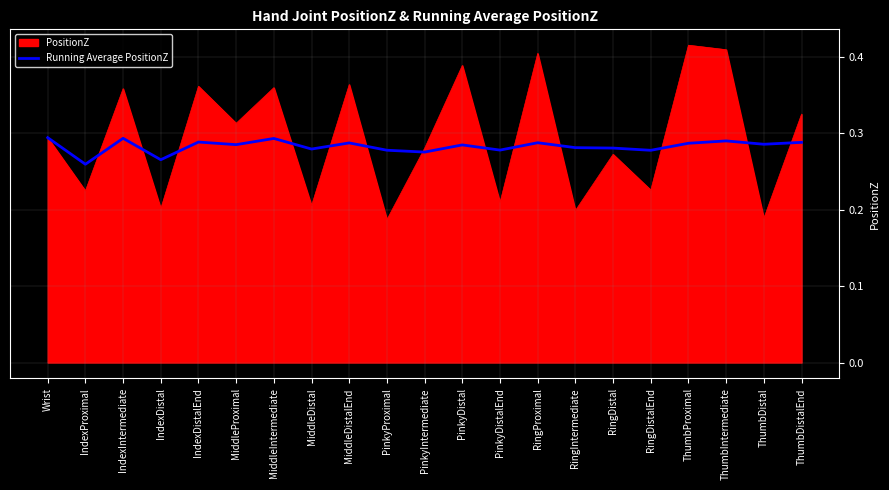

What position from the right is MiddleProximal?

16